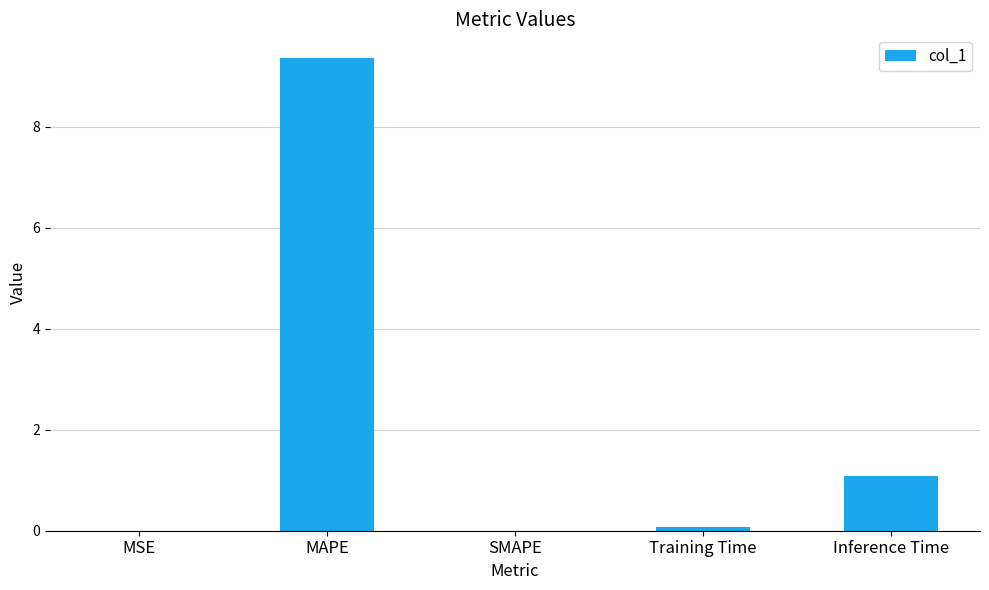

The chart shows a value of 12.7 at MAPE. True or false?

False